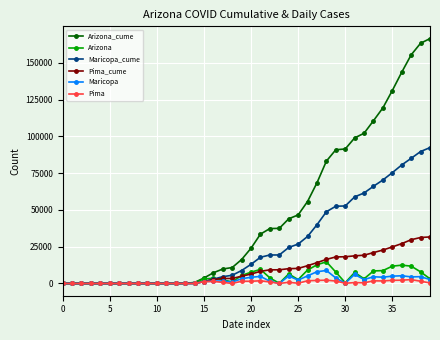

Which series has the largest range (max minus min)?

Arizona_cume